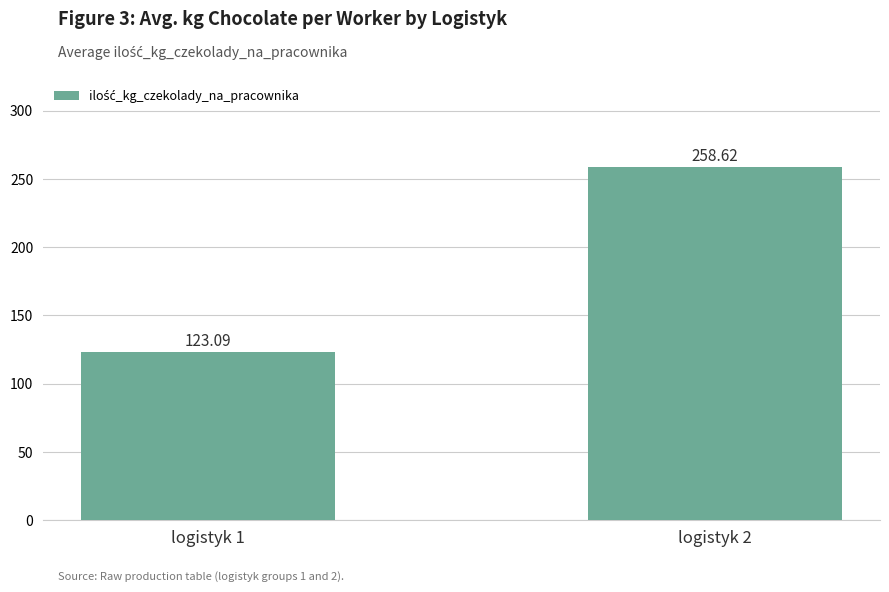

What is the maximum value shown in the chart?

258.6